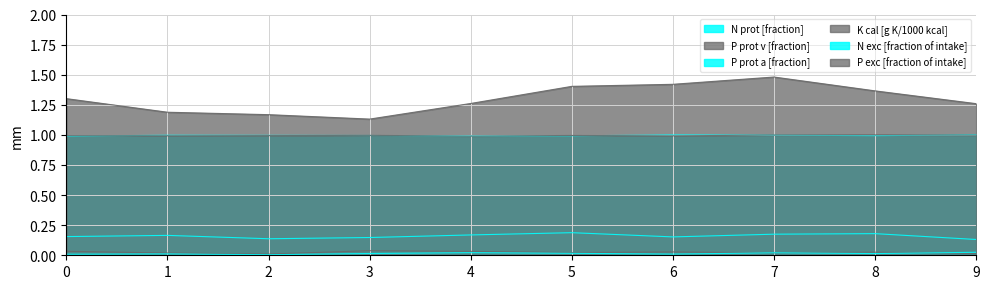

At which category is the sum across all series the highest?

7